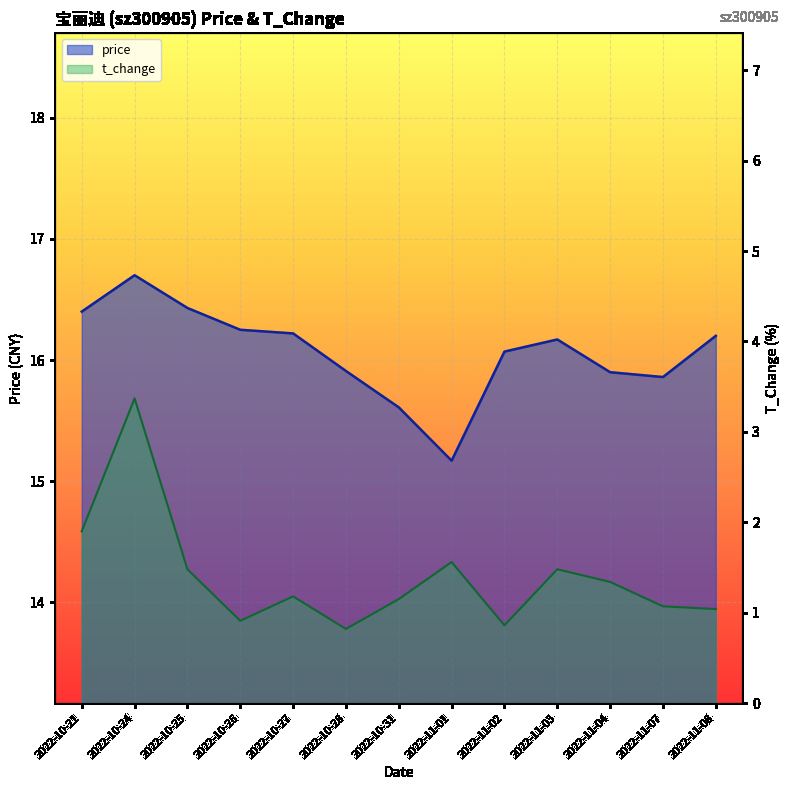

Where is the first local maximum for t_change?

2022-10-24